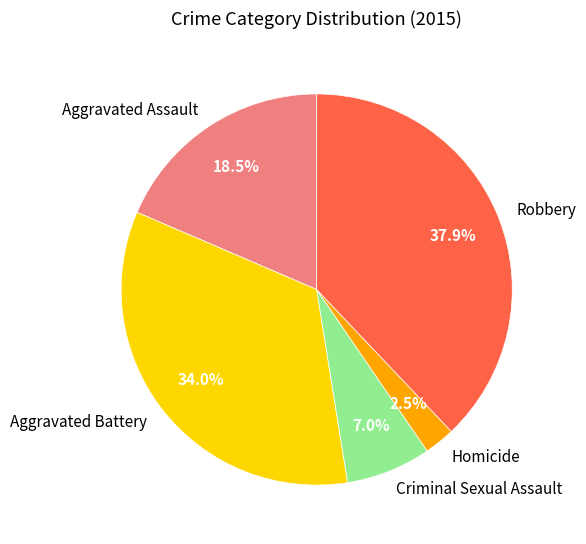

What percentage is the Aggravated Battery slice, to the nearest percent?

34%